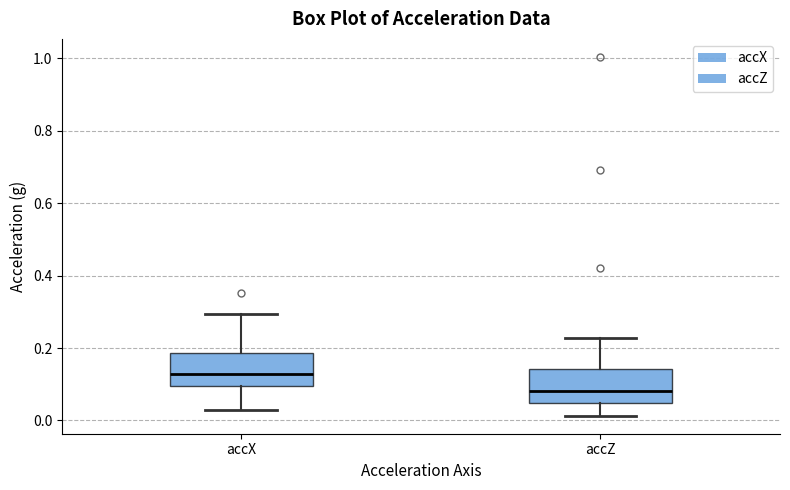

Where is the lower edge of the box for accX on the y-axis? The values are not printed on the chart, so give them approximately, as read against the axis.

0.10